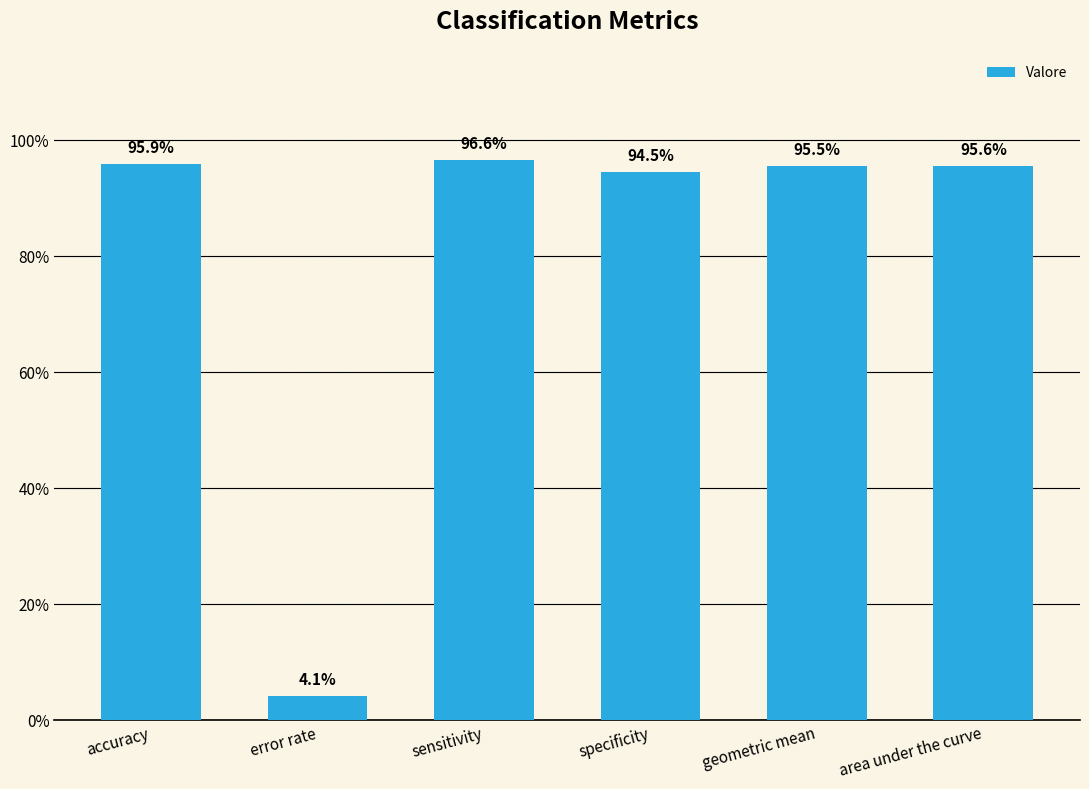

At which category does the chart reach its peak across all series?

sensitivity